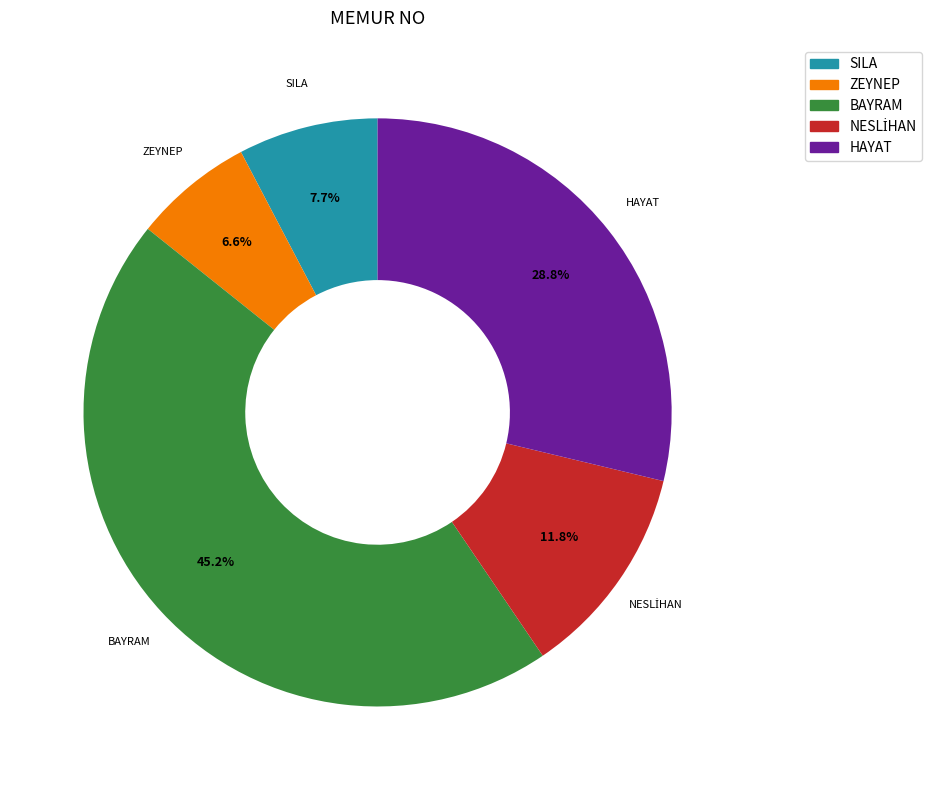

How many slices are in this pie chart?

5